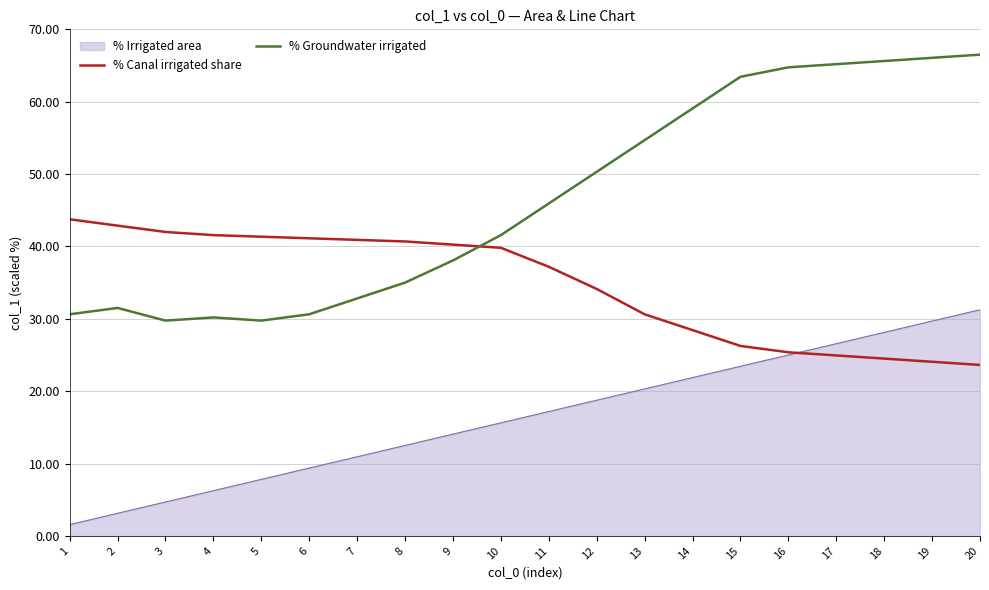

True or false: % Groundwater irrigated has more than 1 interior local peaks.

True